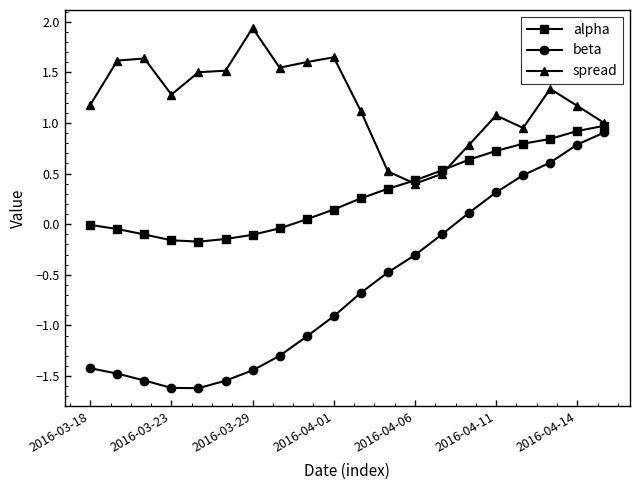

In spread, how many points are lower than both neighbors (excluding endpoints)?

4